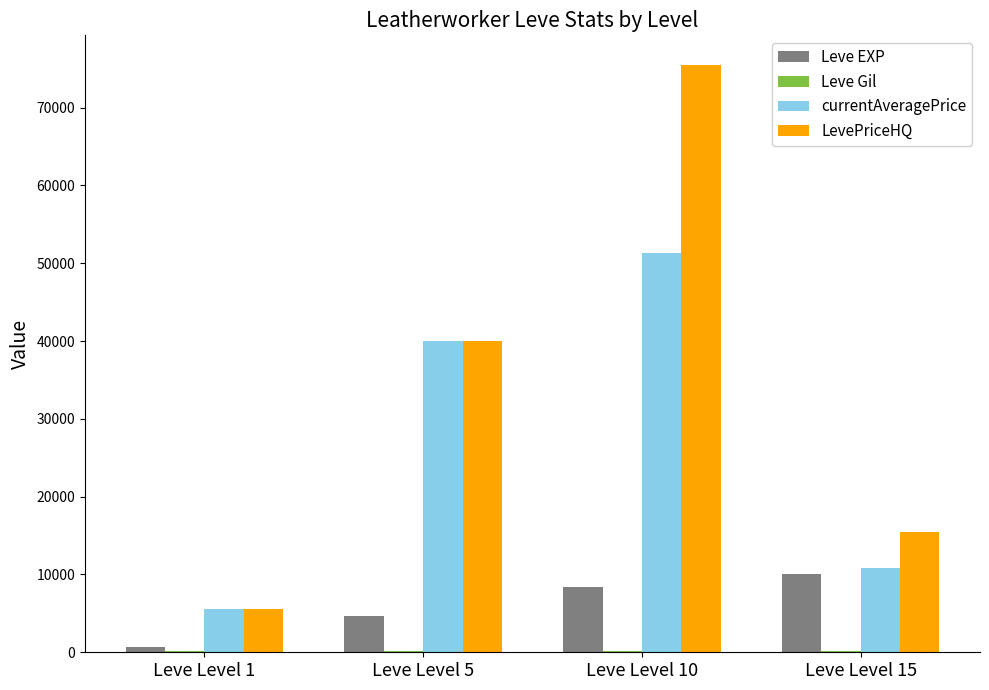

What is the sum of all Leve EXP values?

23820